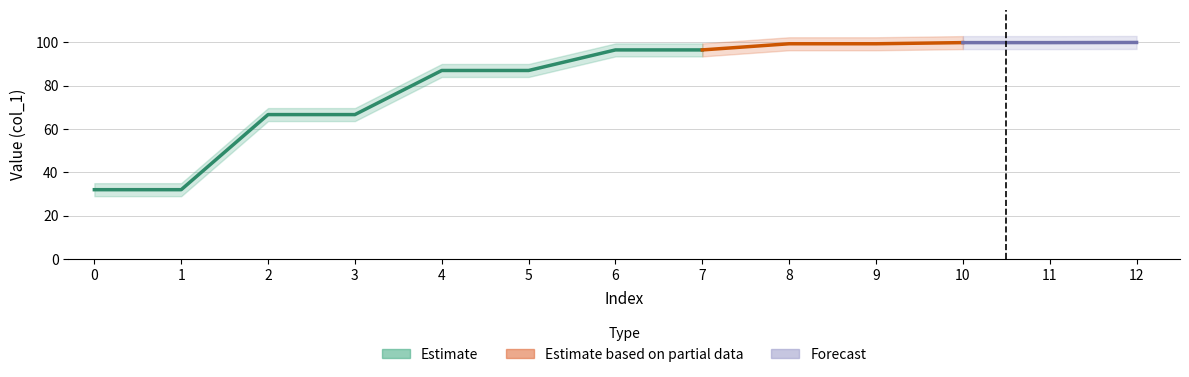

What is the sum of all values?

1063.4